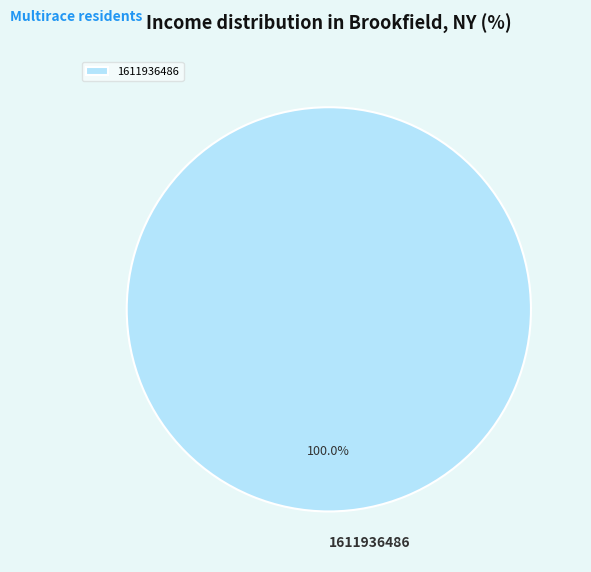

Rank the categories by value from lowest to highest.

1611936486